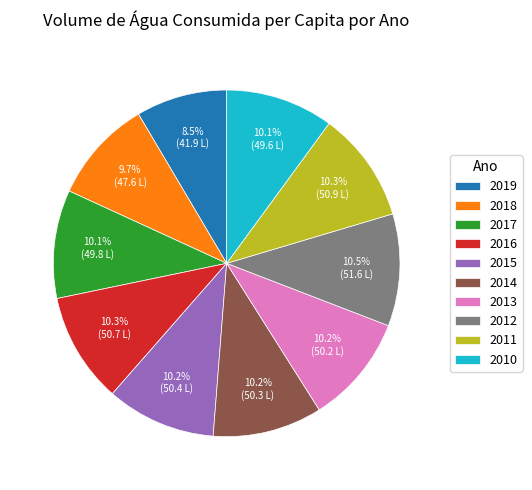

How much of the chart is everything except 2012?

89.5%